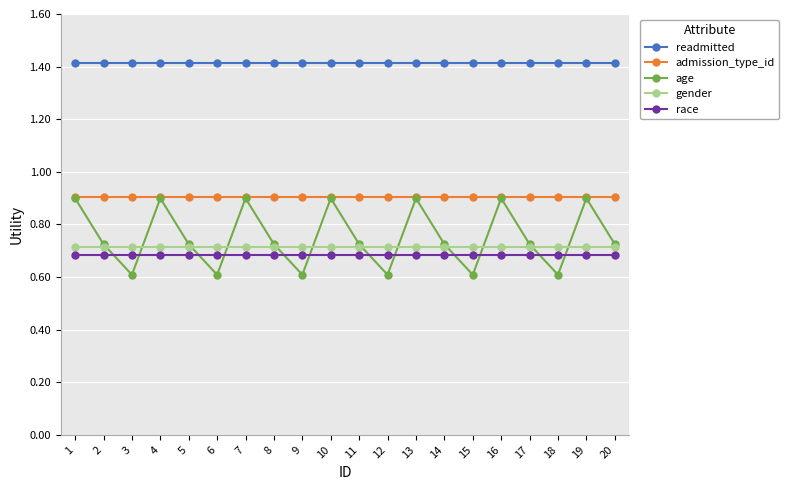

Which series has the largest total across all categories?

readmitted